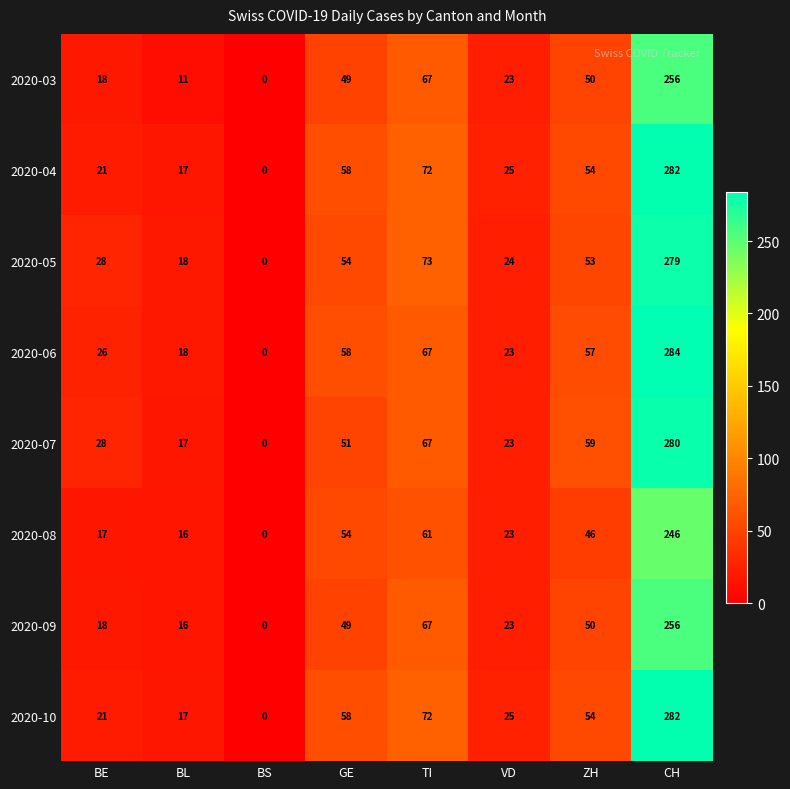

Rank the categories by 2020-04 value from highest to lowest.

CH, TI, GE, ZH, VD, BE, BL, BS